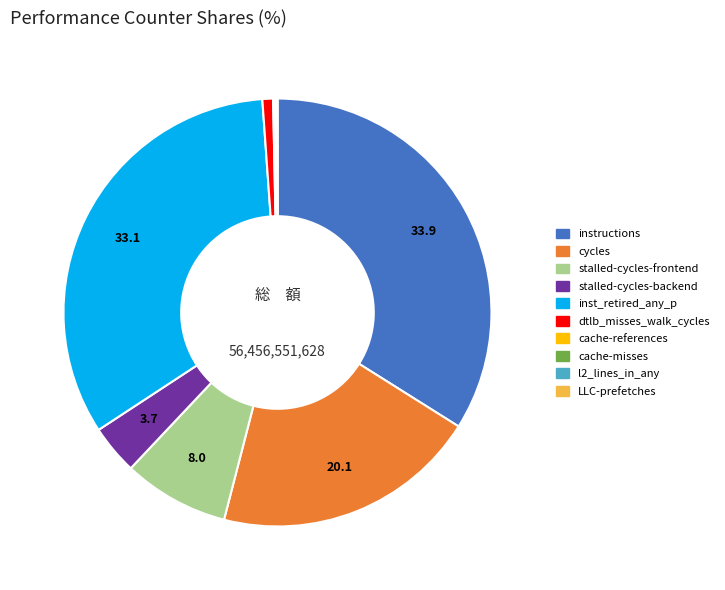

Approximately how many times larger is the value at stalled-cycles-backend compared to stalled-cycles-frontend?

0.5